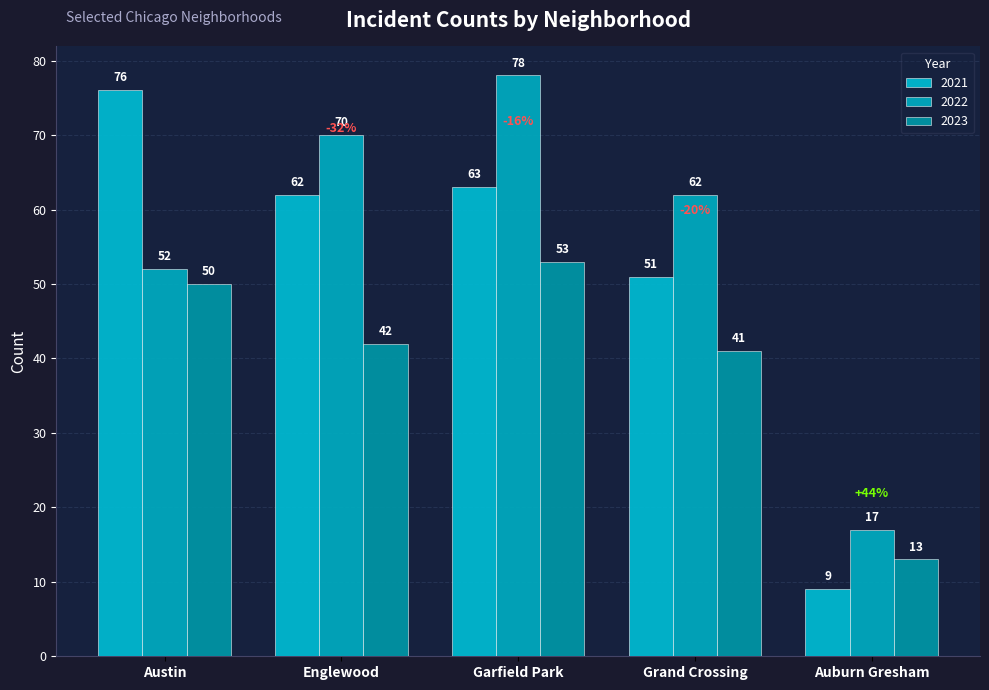

Reading left to right, what are all the values shown in this chart?

2021: Austin=76	Englewood=62	Garfield Park=63	Grand Crossing=51	Auburn Gresham=9
2022: Austin=52	Englewood=70	Garfield Park=78	Grand Crossing=62	Auburn Gresham=17
2023: Austin=50	Englewood=42	Garfield Park=53	Grand Crossing=41	Auburn Gresham=13